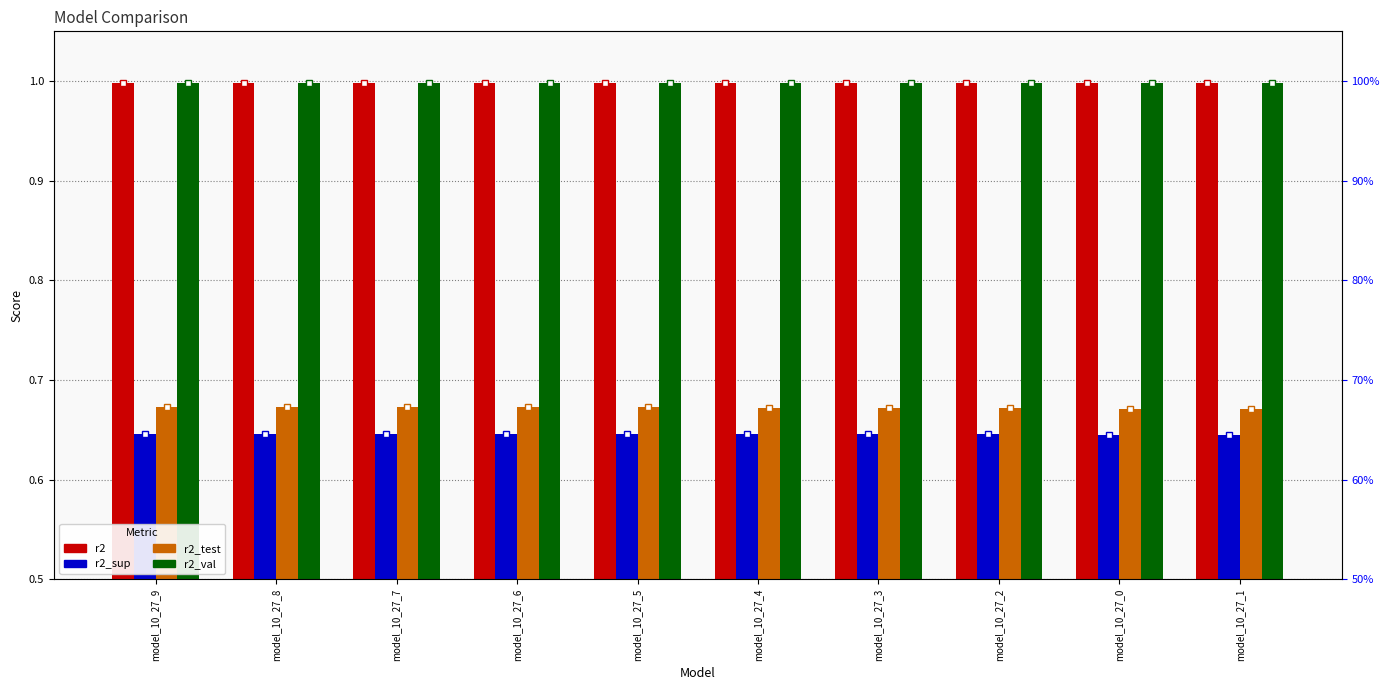

Which category has the lowest value in the r2_test series?

model_10_27_1